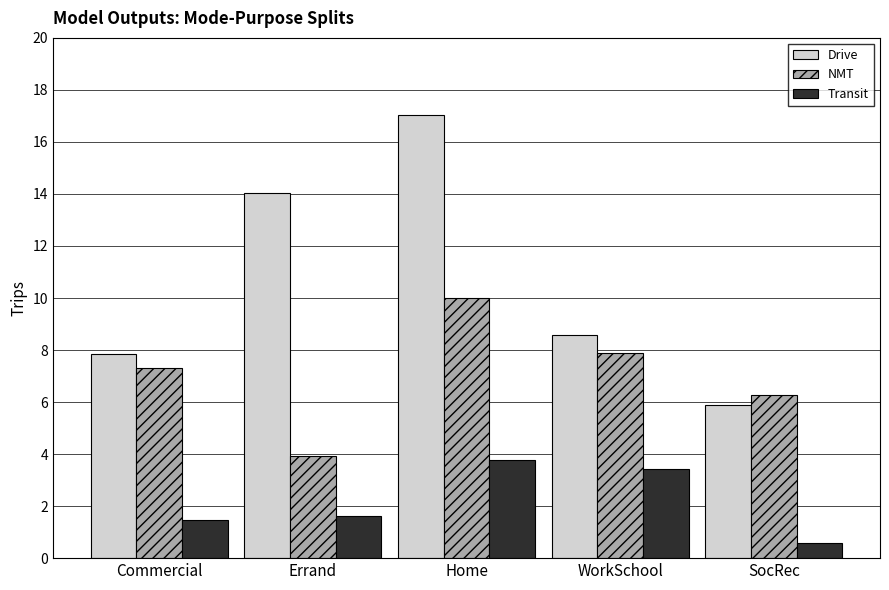

Which series changed the most between WorkSchool and SocRec?

Transit